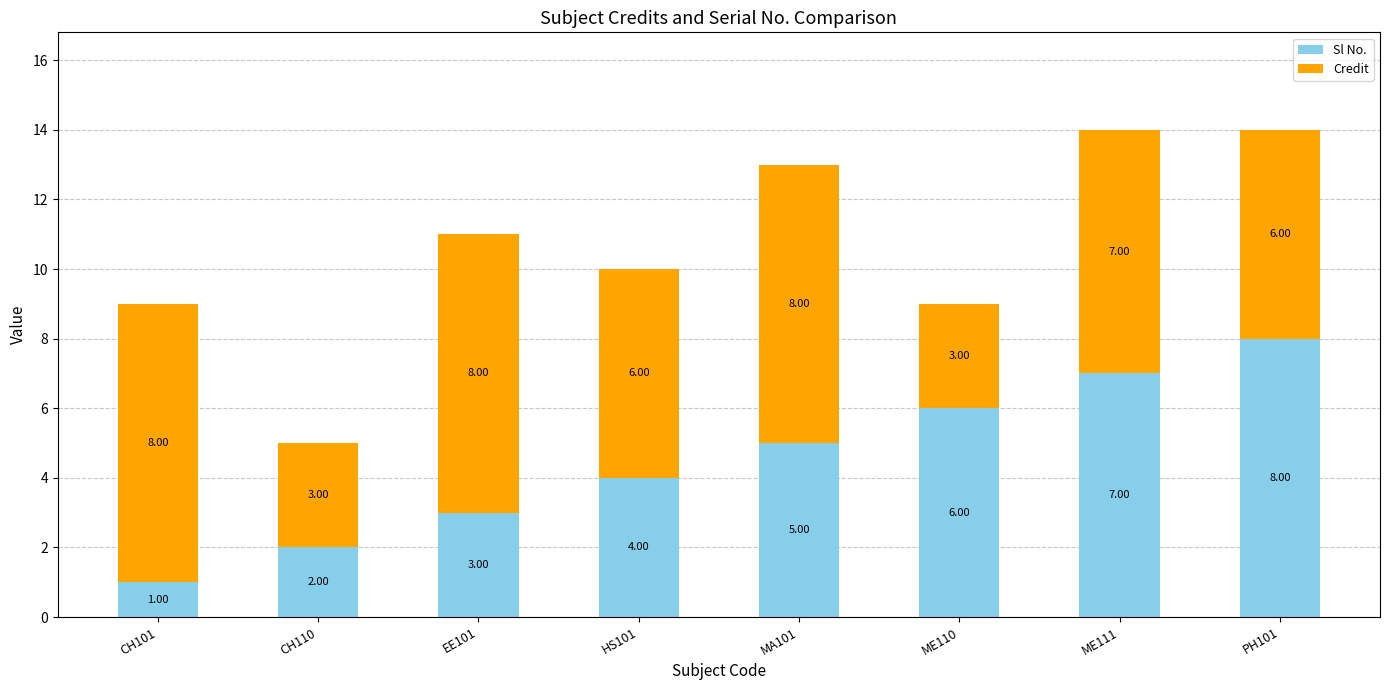

What is the total value across all series at CH101?

9